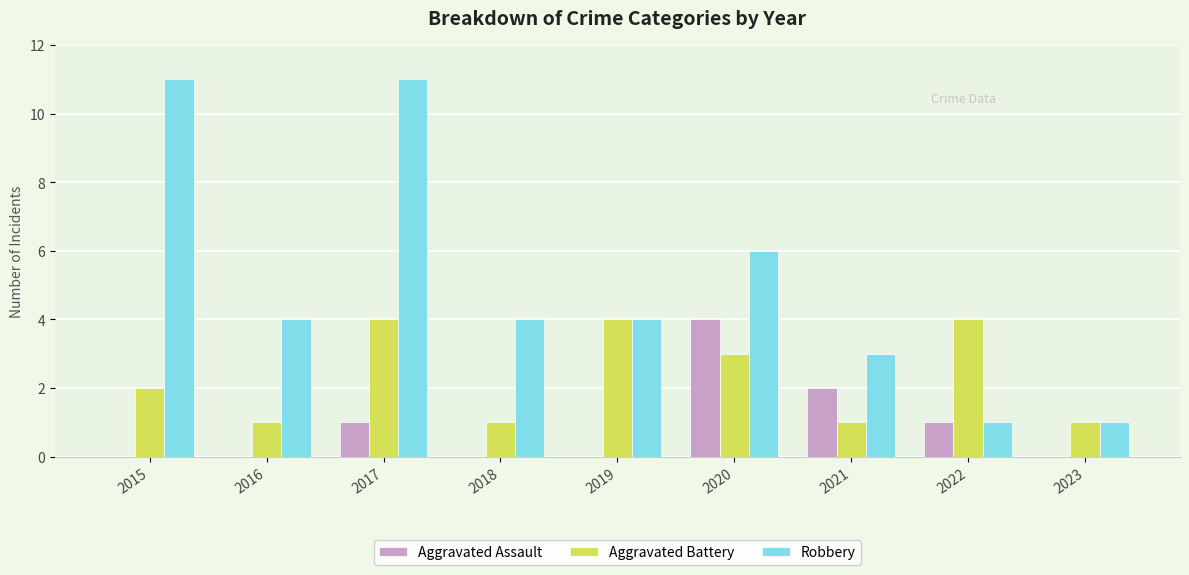

What is the sum of the Robbery values at 2019 and 2015?

15